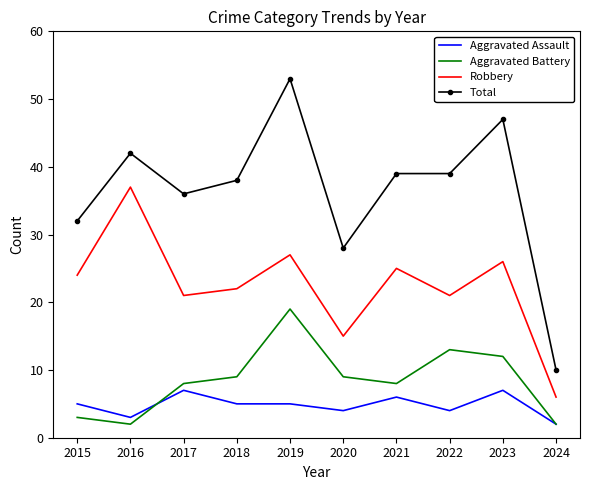

What is the spread (max minus min) of values at 2020?

24